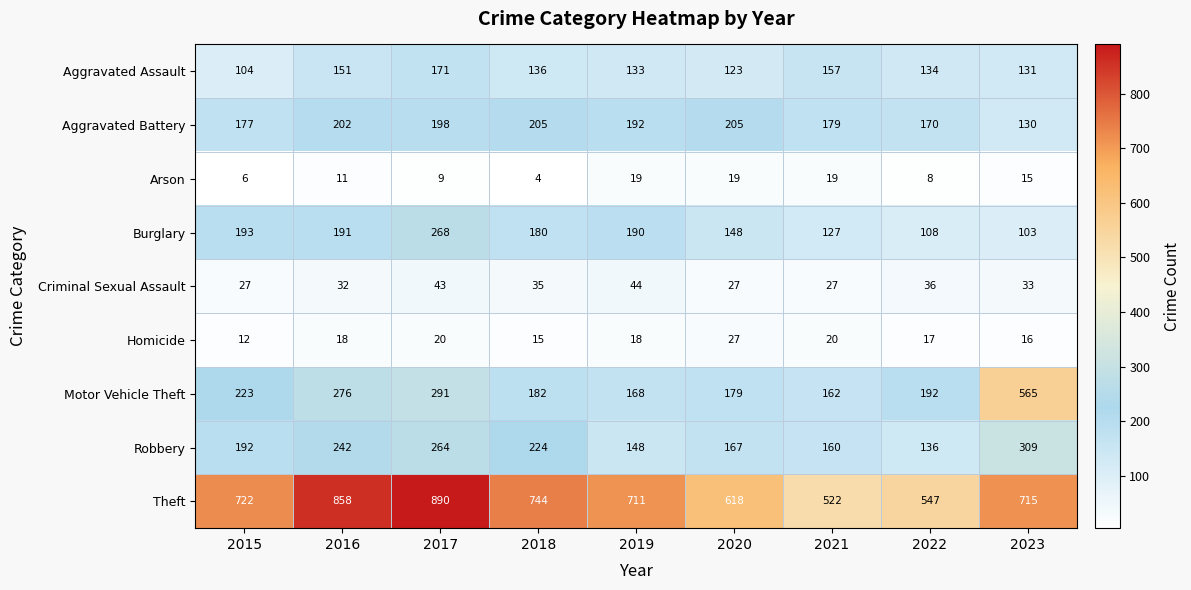

What is the difference between the Motor Vehicle Theft values at 2016 and 2018?

94